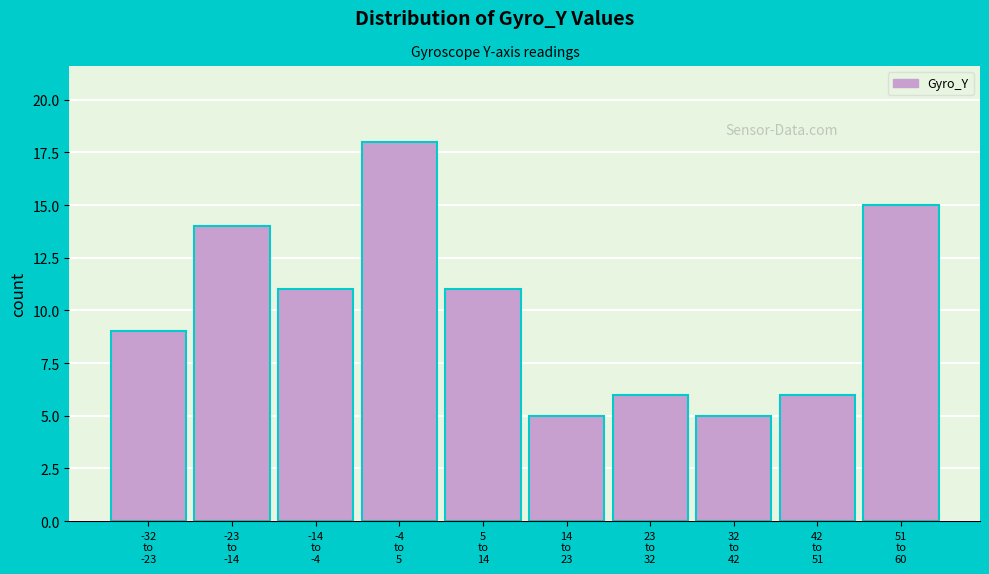

Reading left to right, what are all the values shown in this chart?

9	14	11	18	11	5	6	5	6	15